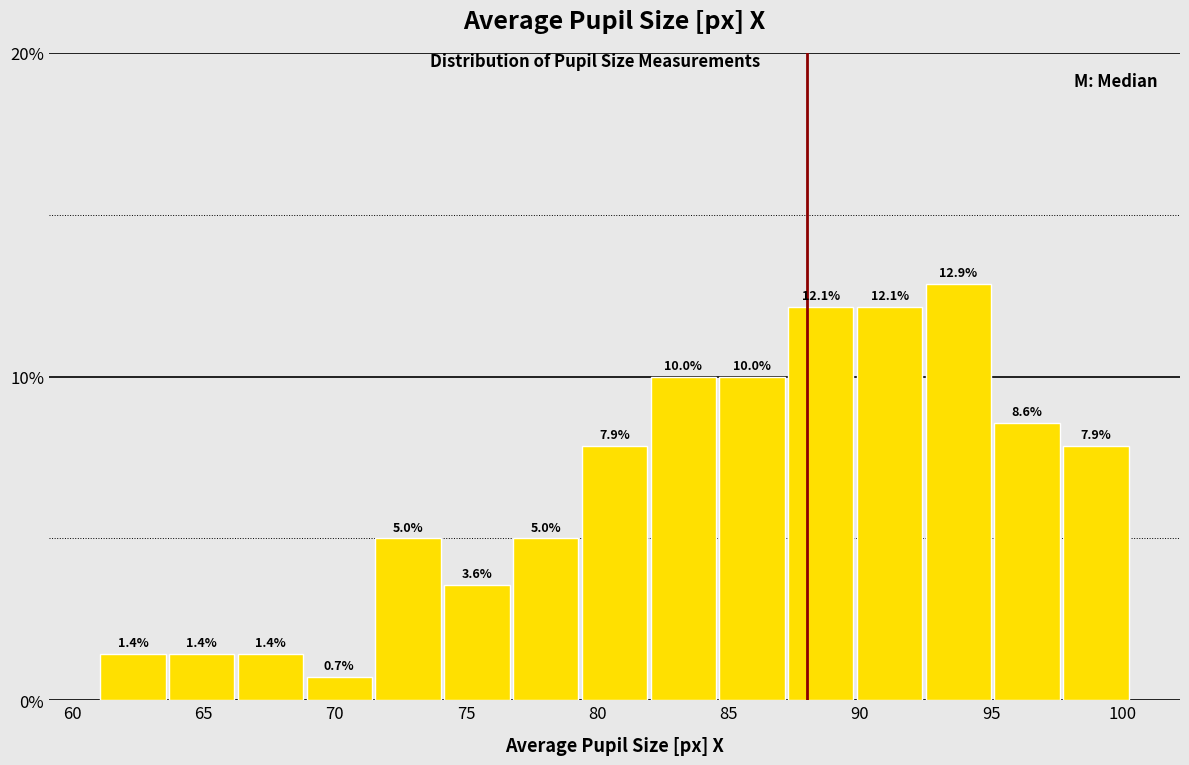

How tall is the bar that spans 90.0 to 92.5 on the x-axis? The bar edges are not printed on the chart, so give them approximately, as read against the axis.

12.1